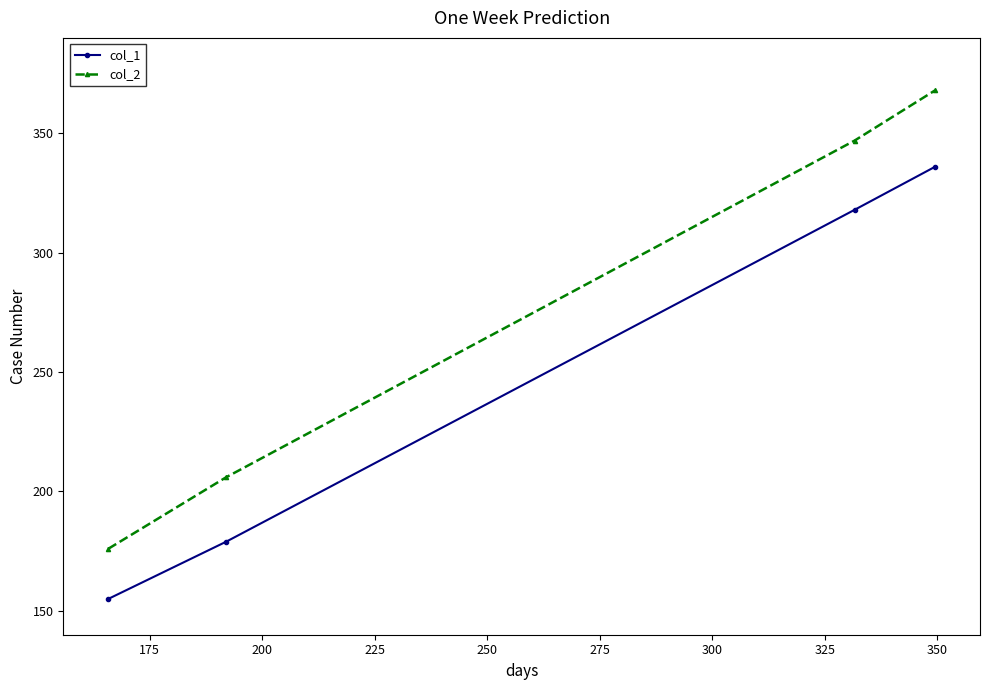

What is the difference between the maximum and minimum values in the col_2 series?

192